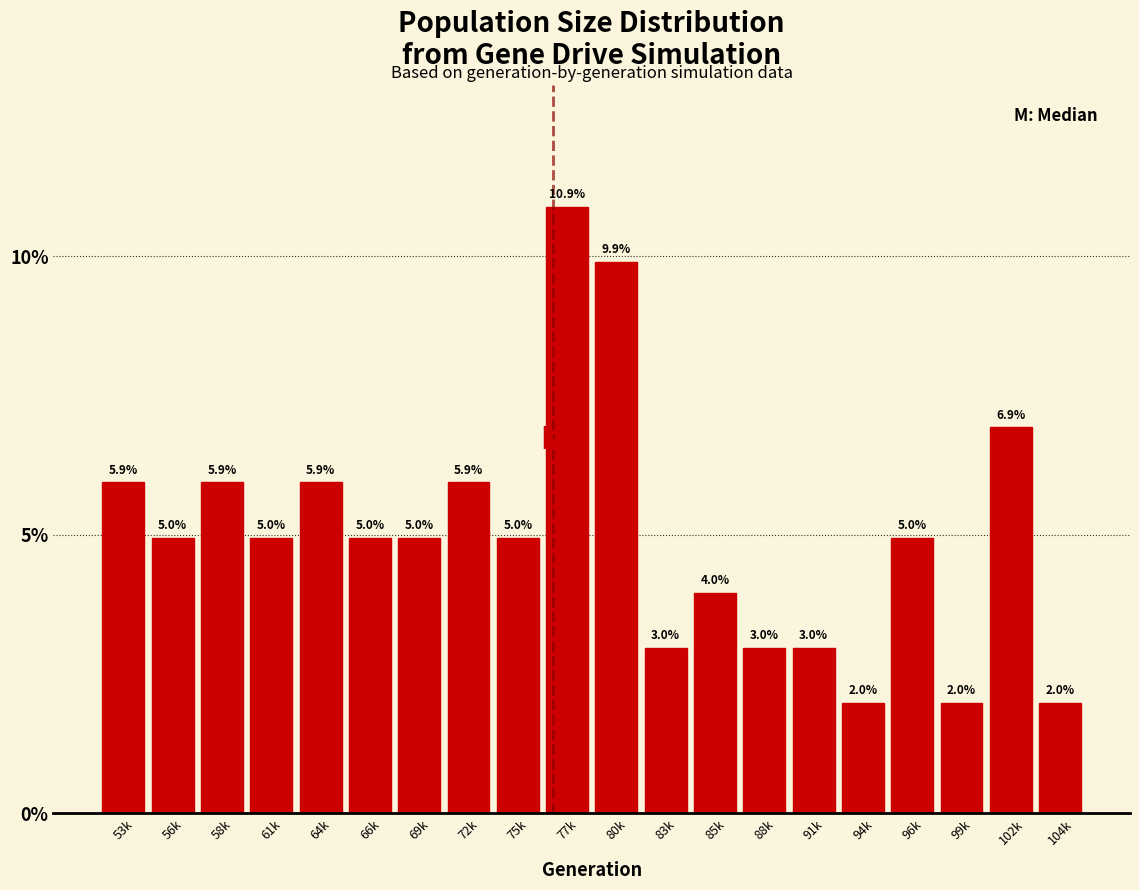

Reading left to right, extract all data points from this chart.

53k=5.9	56k=5.0	58k=5.9	61k=5.0	64k=5.9	66k=5.0	69k=5.0	72k=5.9	75k=5.0	77k=10.9	80k=9.9	83k=3.0	85k=4.0	88k=3.0	91k=3.0	94k=2.0	96k=5.0	99k=2.0	102k=6.9	104k=2.0